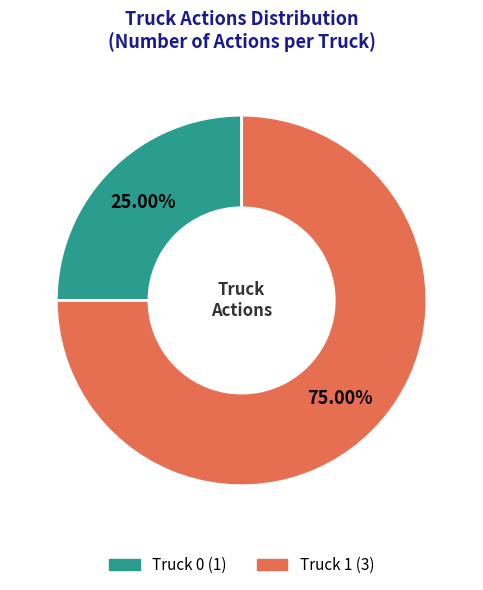

Is it true that Truck 1 is 75% of the pie?

True